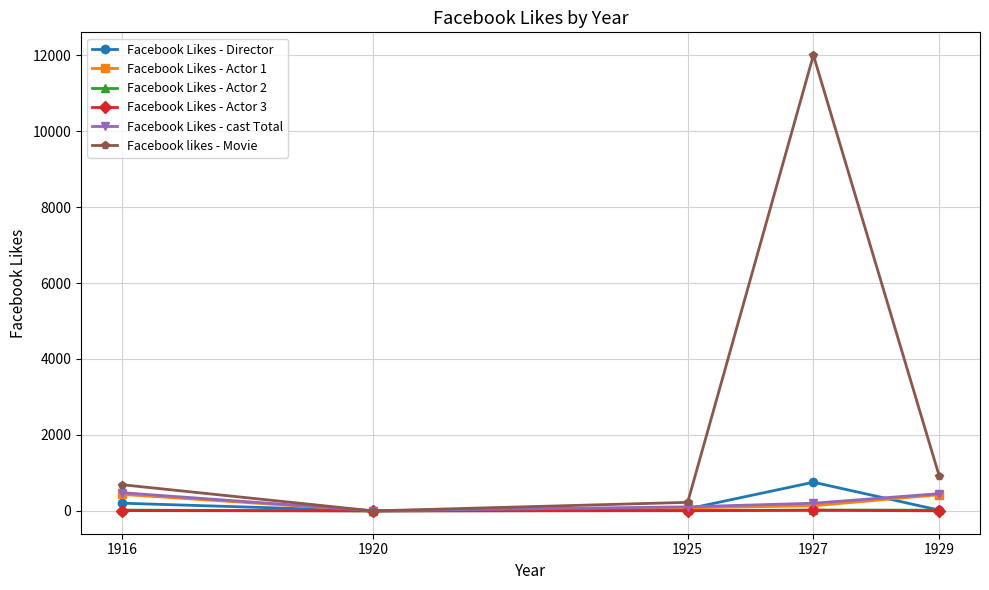

Which series has the largest total across all categories?

Facebook likes - Movie